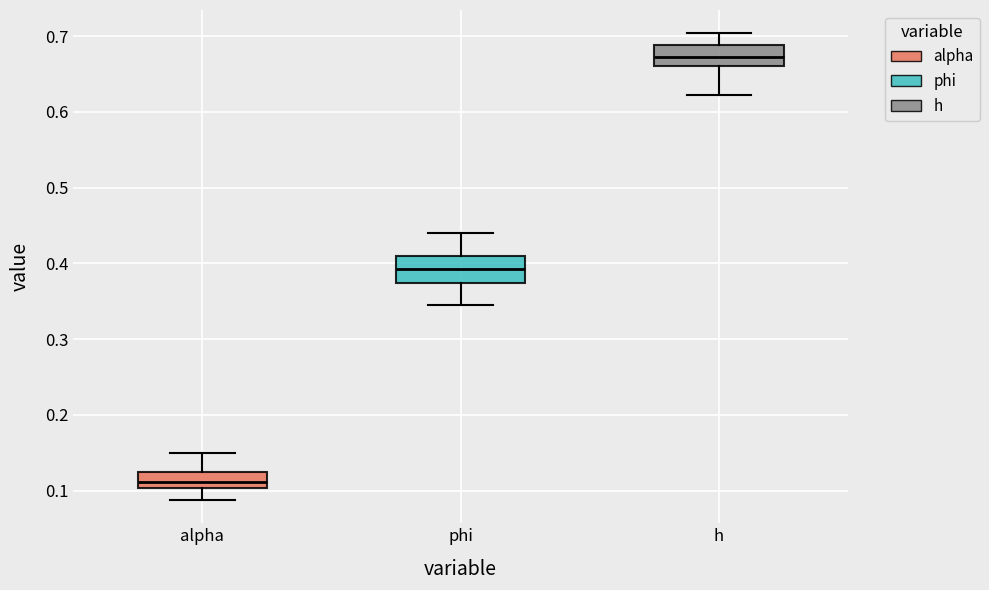

Where does the median line of the box for h sit on the y-axis? The values are not printed on the chart, so give them approximately, as read against the axis.

0.67